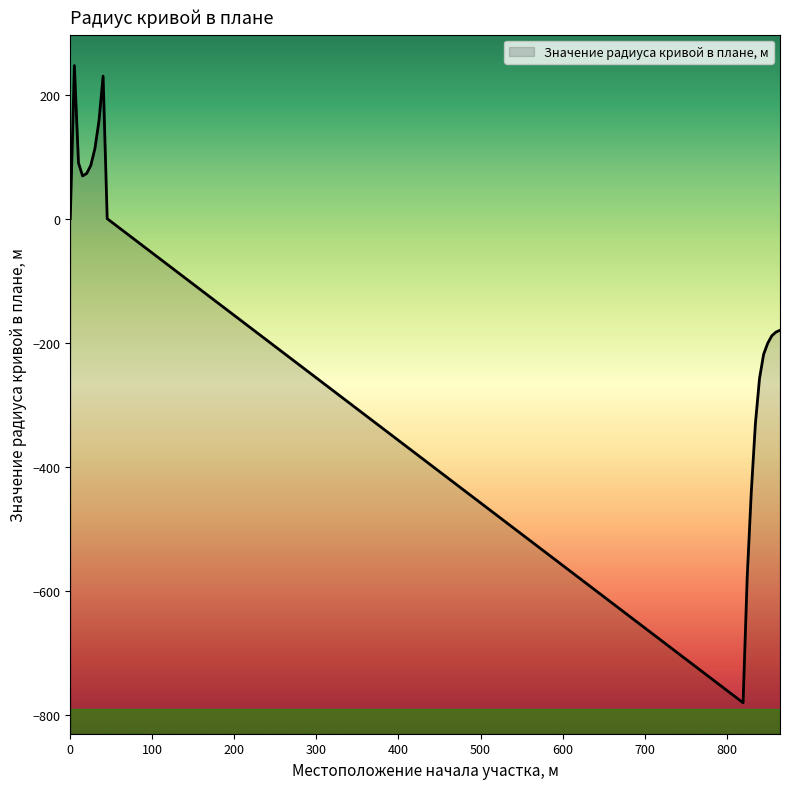

Which label corresponds to the largest value in the chart?

5